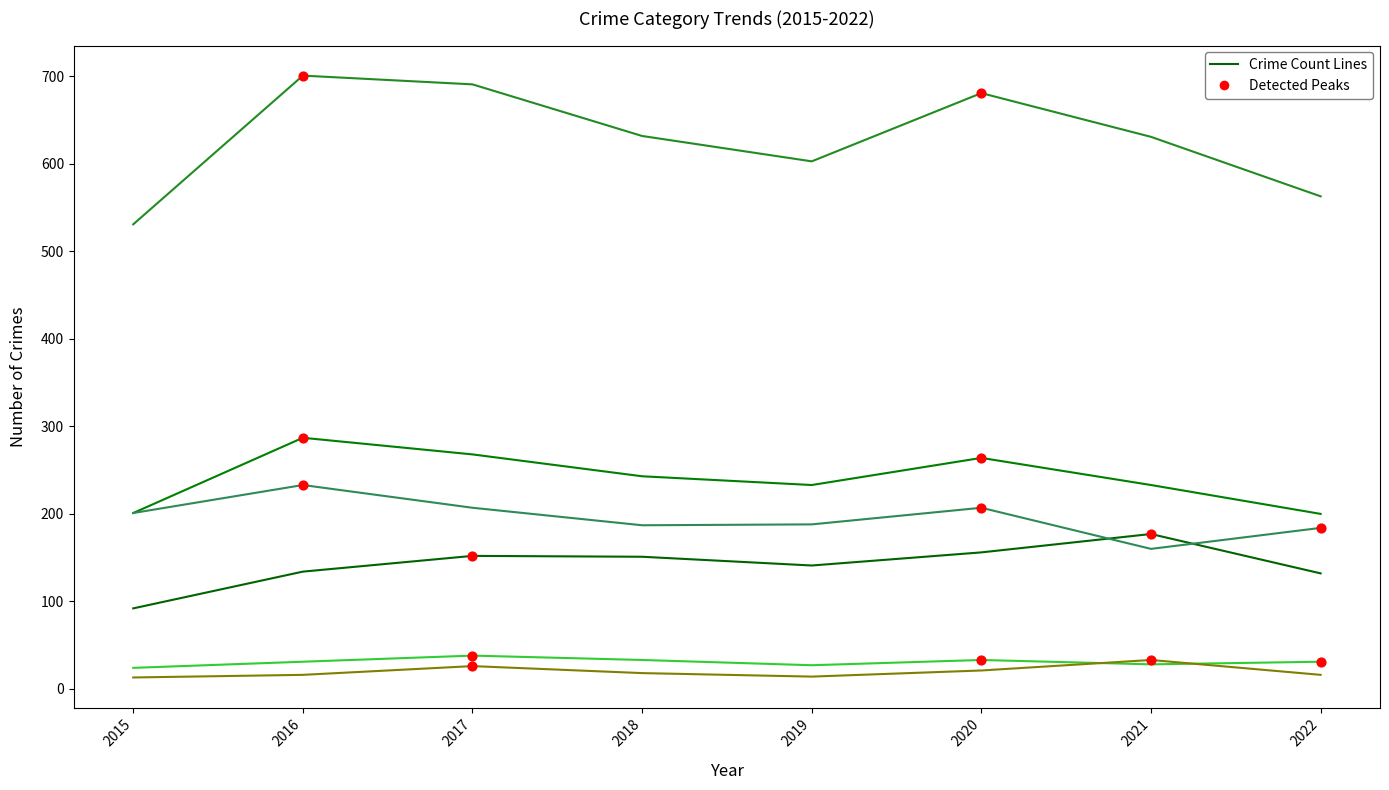

At which category is the sum across all series the highest?

2016